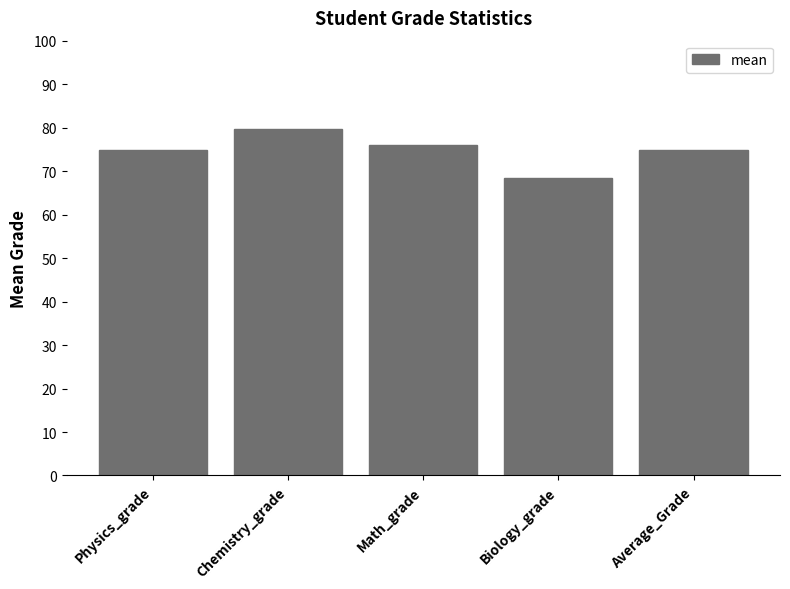

What is the label of the 4th bar from the left?

Biology_grade